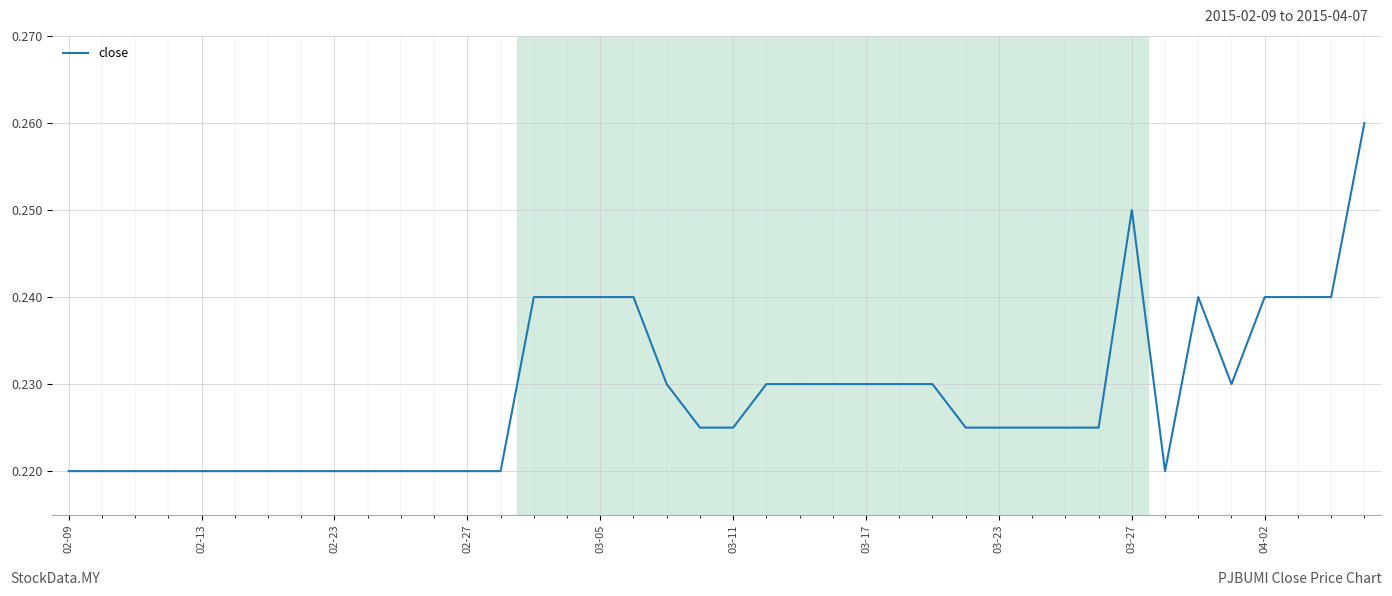

Does the chart have visible grid lines?

Yes